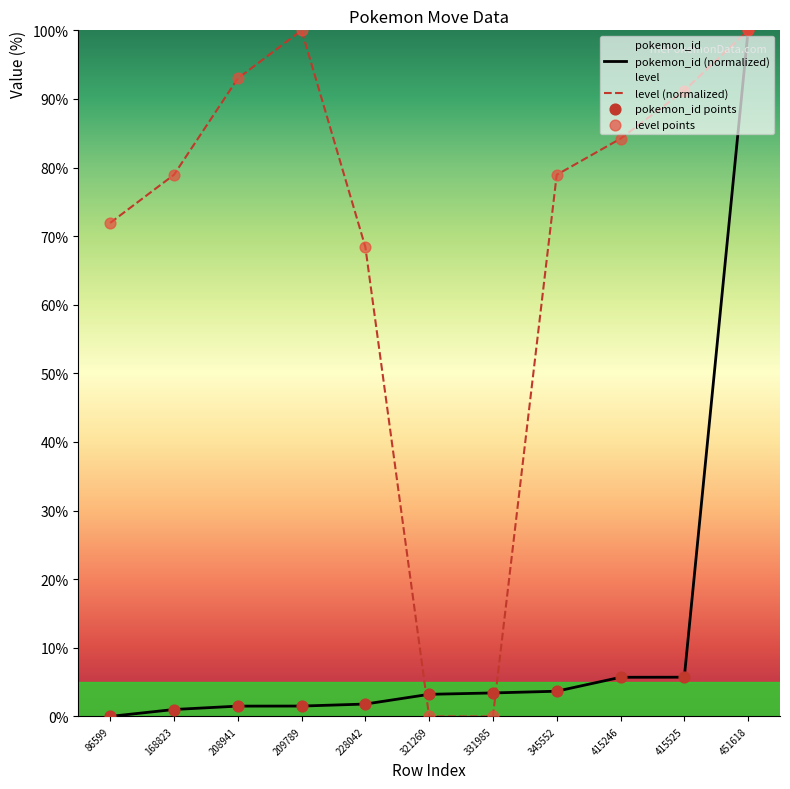

Is the value of pokemon_id at 415525 greater than the value of level at 168823?

No